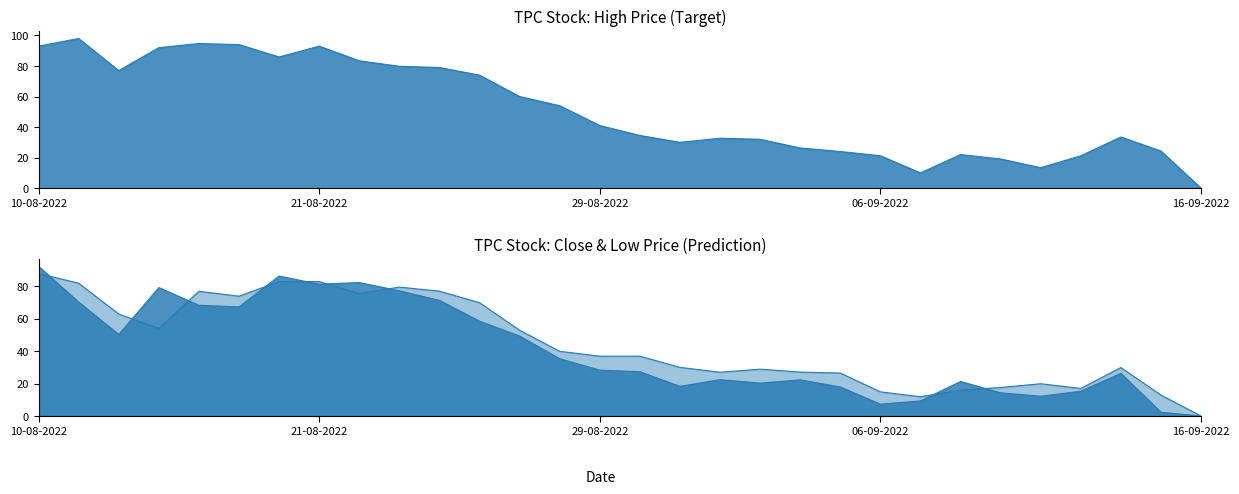

True or false: High and Close intersect in this chart.

True